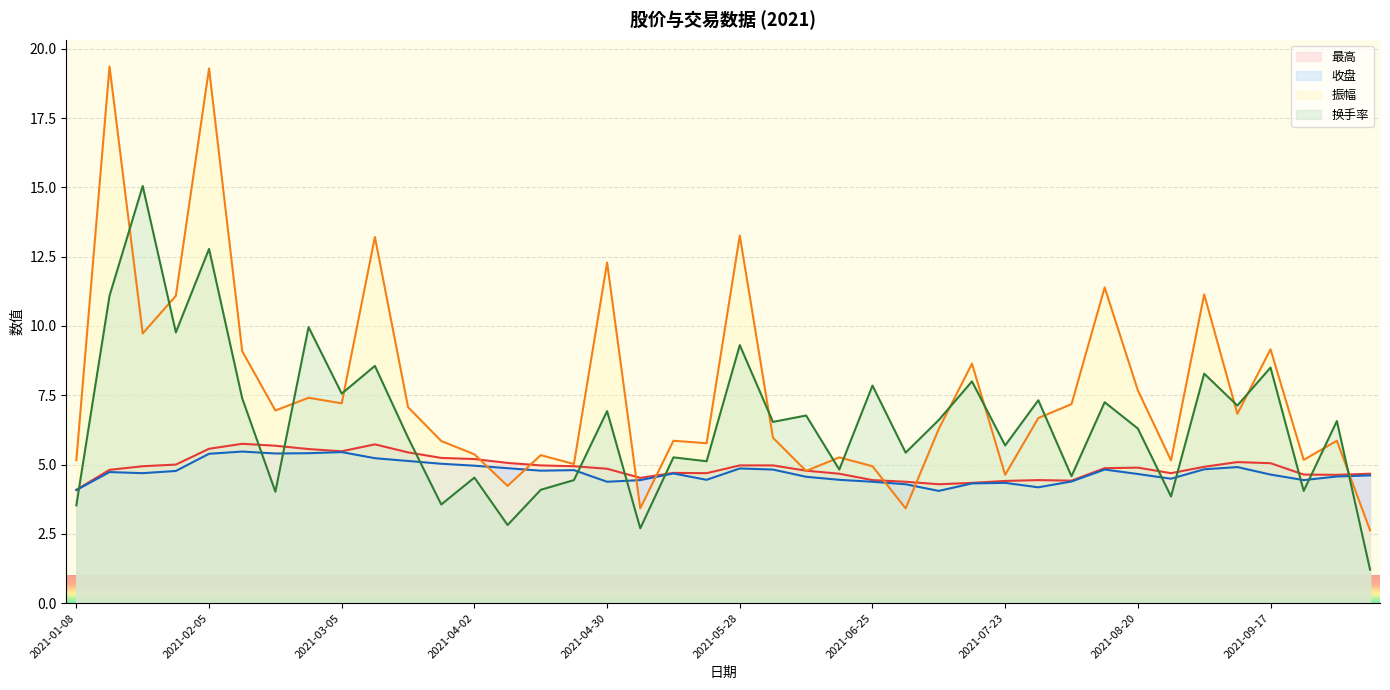

Which category has the highest value in the 振幅 series?

2021-01-15